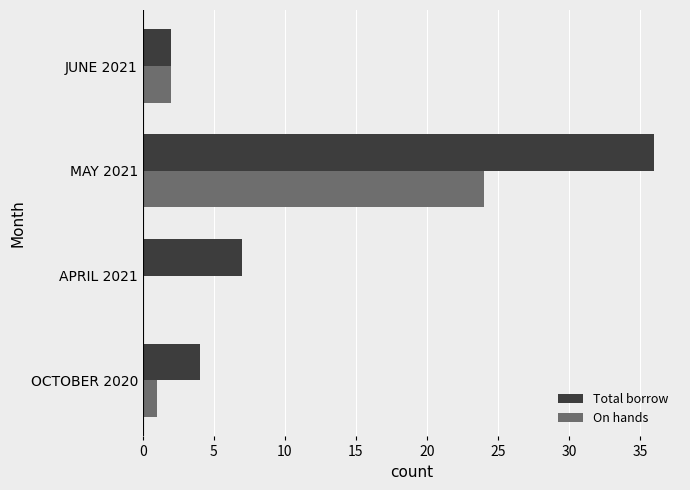

Where is On hands nearest to the value 12?

JUNE 2021